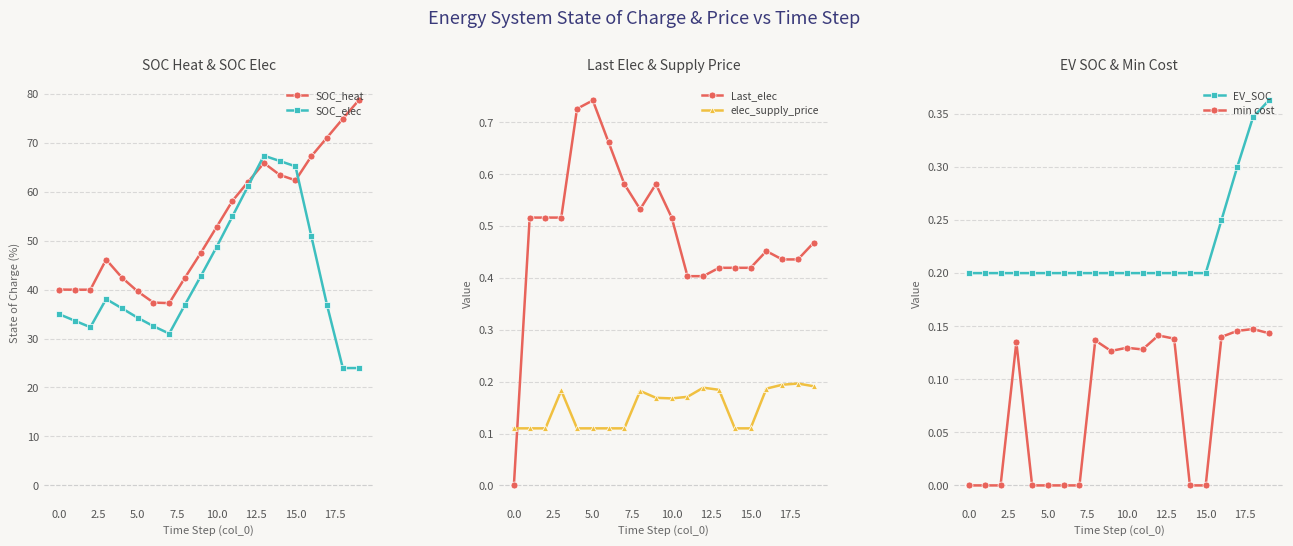

True or false: SOC_elec has more than 0 interior local peaks.

True